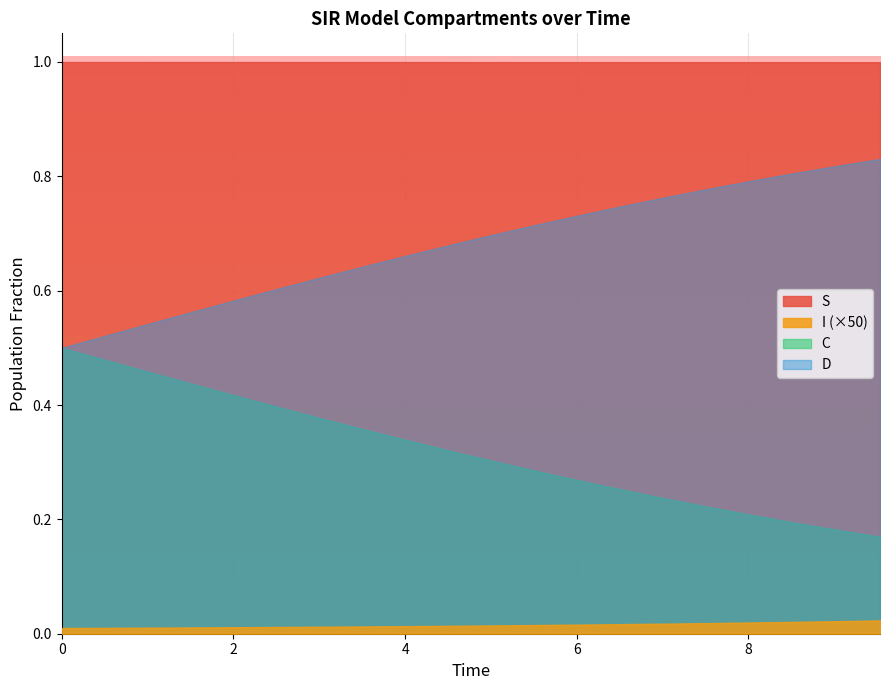

What is the value of the S point at the 12th from the left?

1.0